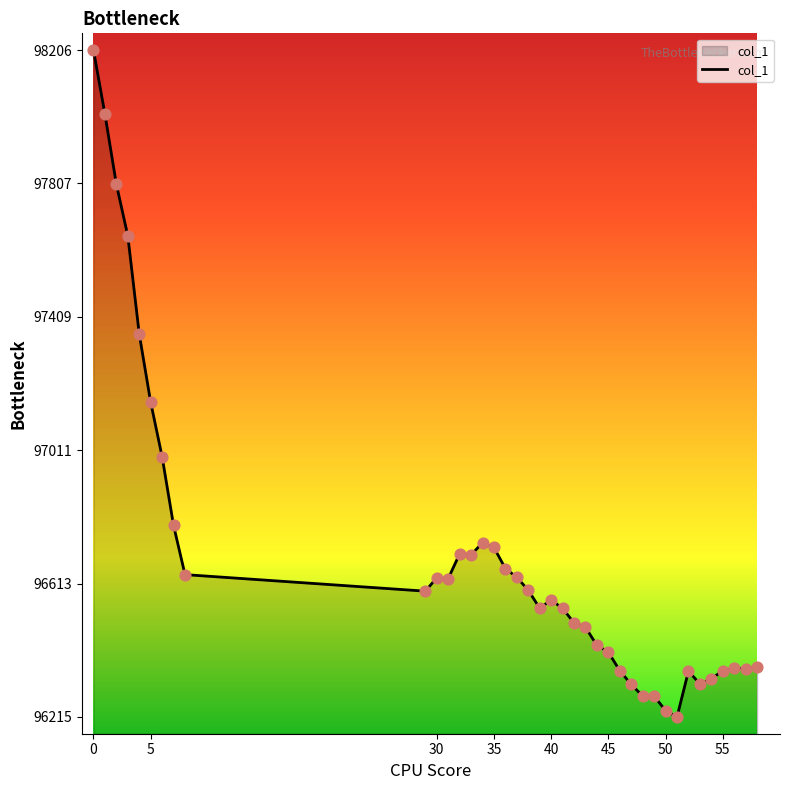

What is the difference between the maximum and minimum values?

1990.8